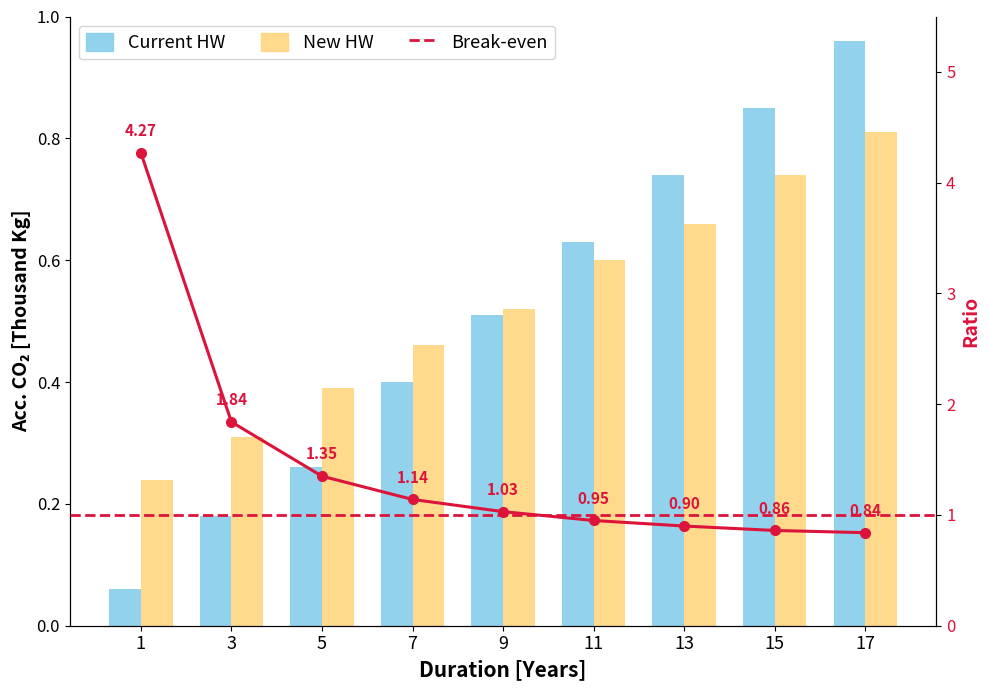

What is the approximate value of Break-even at 11?

0.9